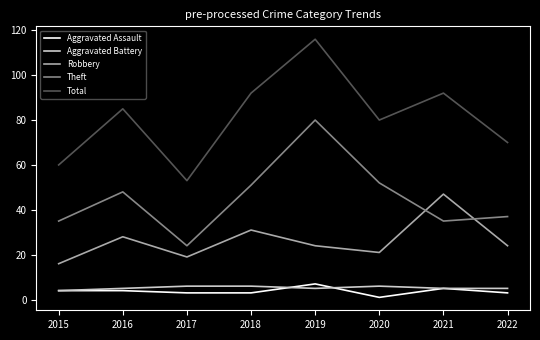

At which label does Theft reach its peak?

2019